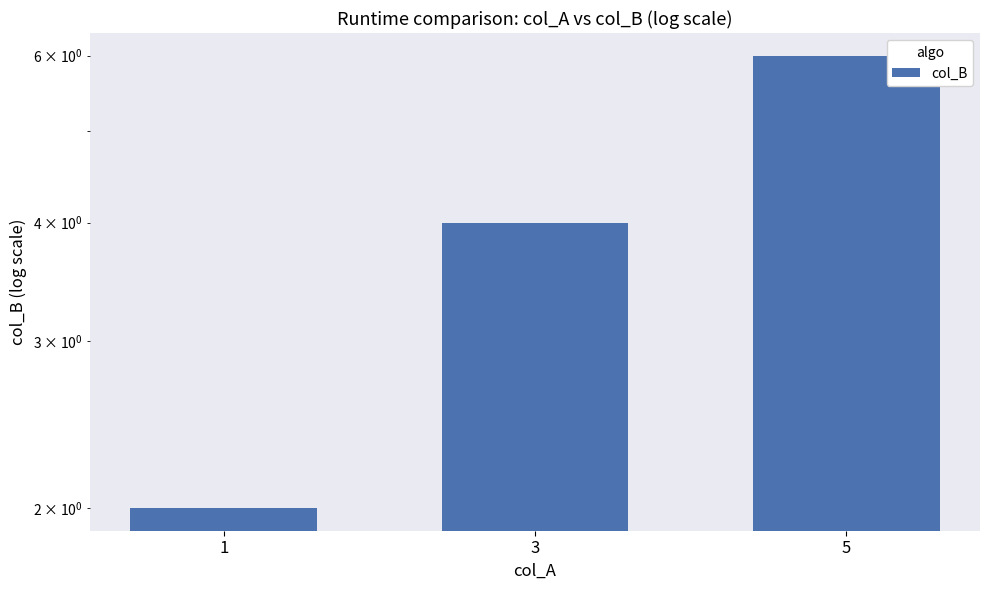

What is the smallest value displayed?

2